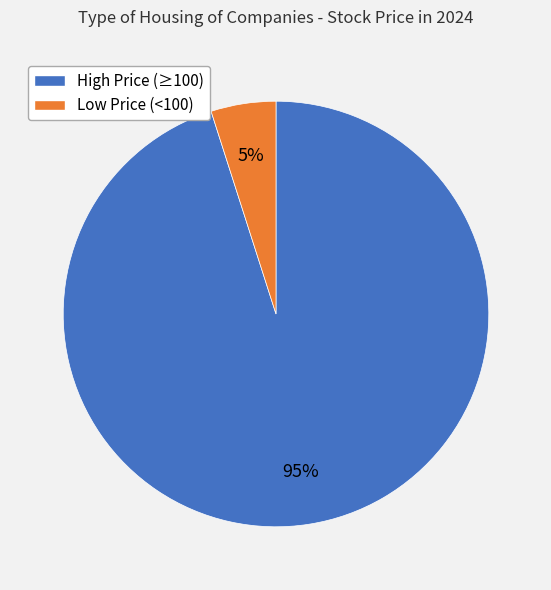

Is there a majority slice in this chart?

Yes